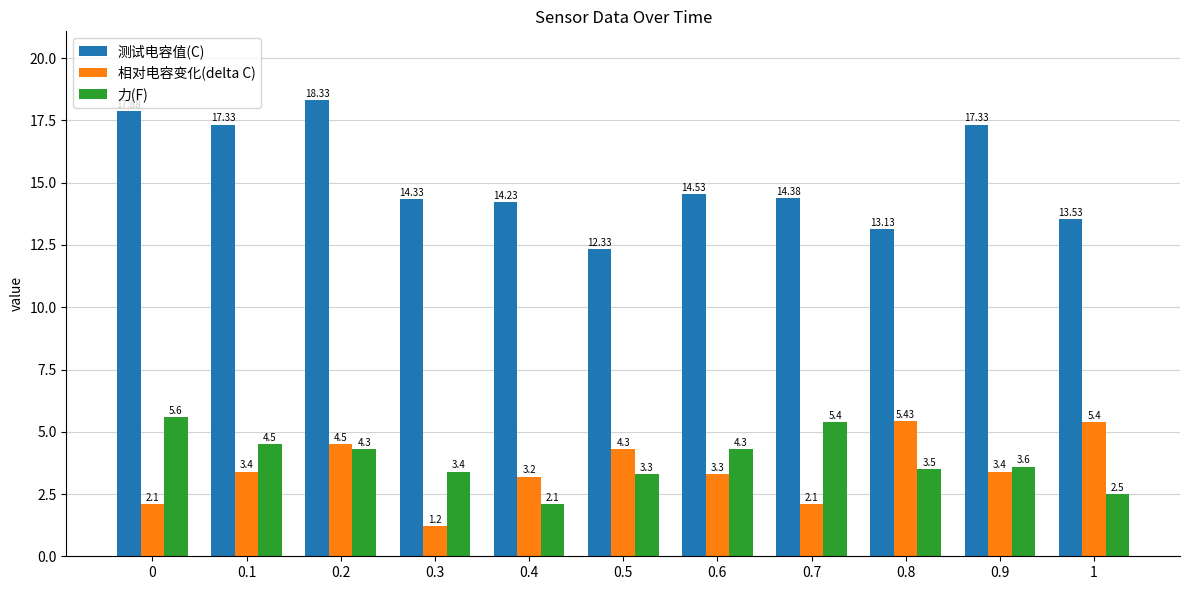

What is the difference between the second highest and minimum values in the 相对电容变化(delta C) series?

4.2